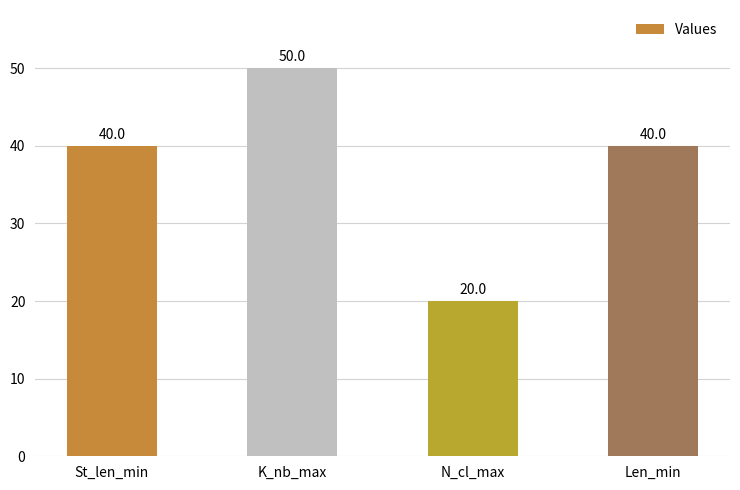

How many data points are less than 40?

1